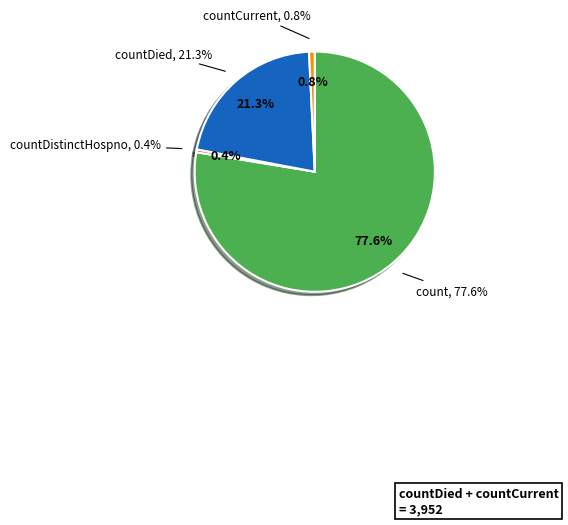

What percentage is the countDied slice, to the nearest percent?

21%